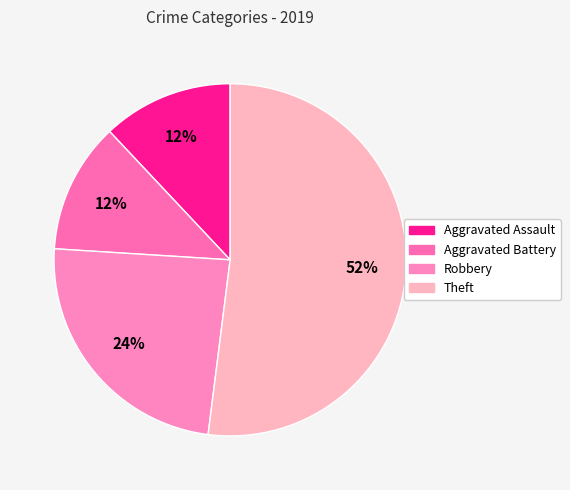

How many segments does this pie chart have?

4